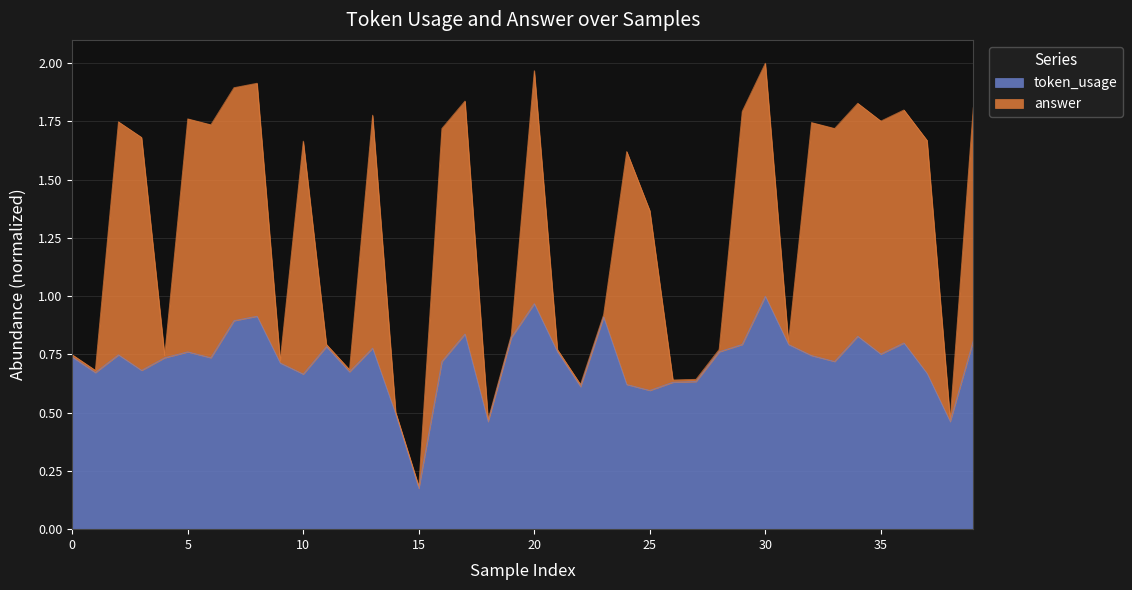

Where is the first local minimum?

1